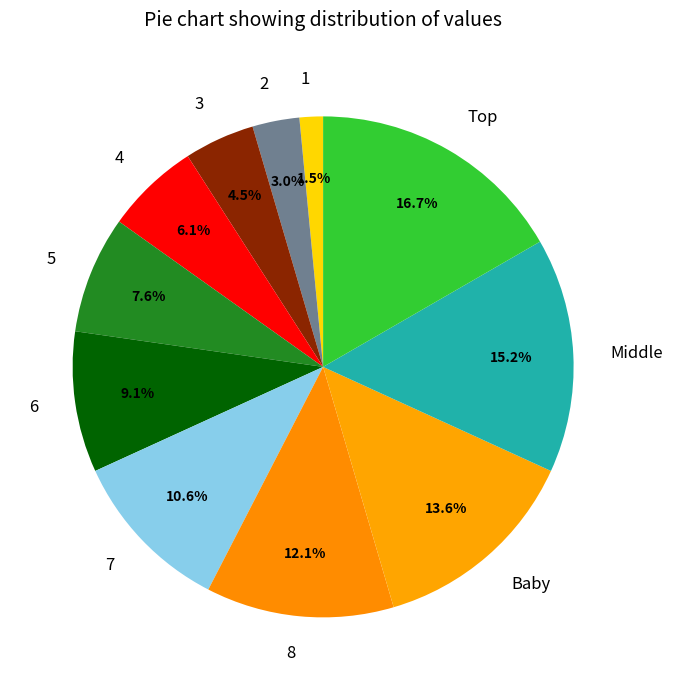

How many segments does this pie chart have?

11